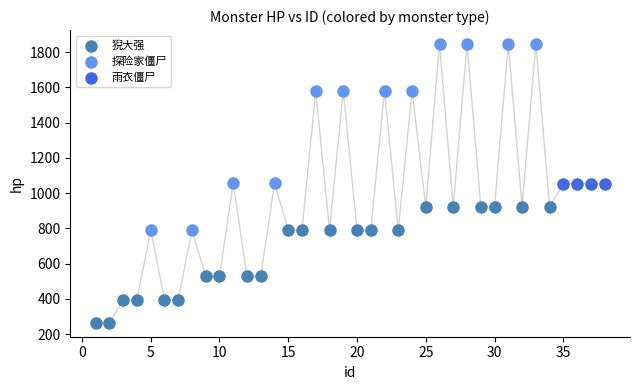

Which series contains the lowest Y value?

猊大强